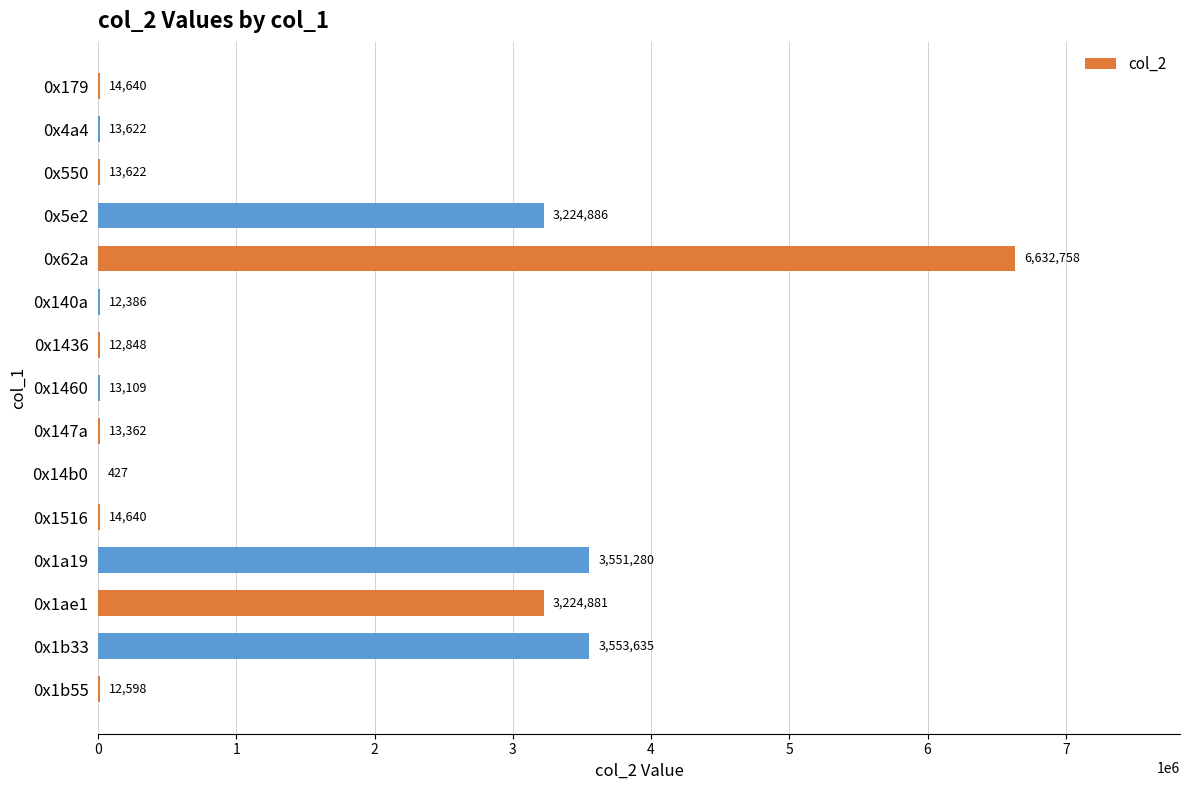

The chart shows a value of 14640 at 0x179. True or false?

True